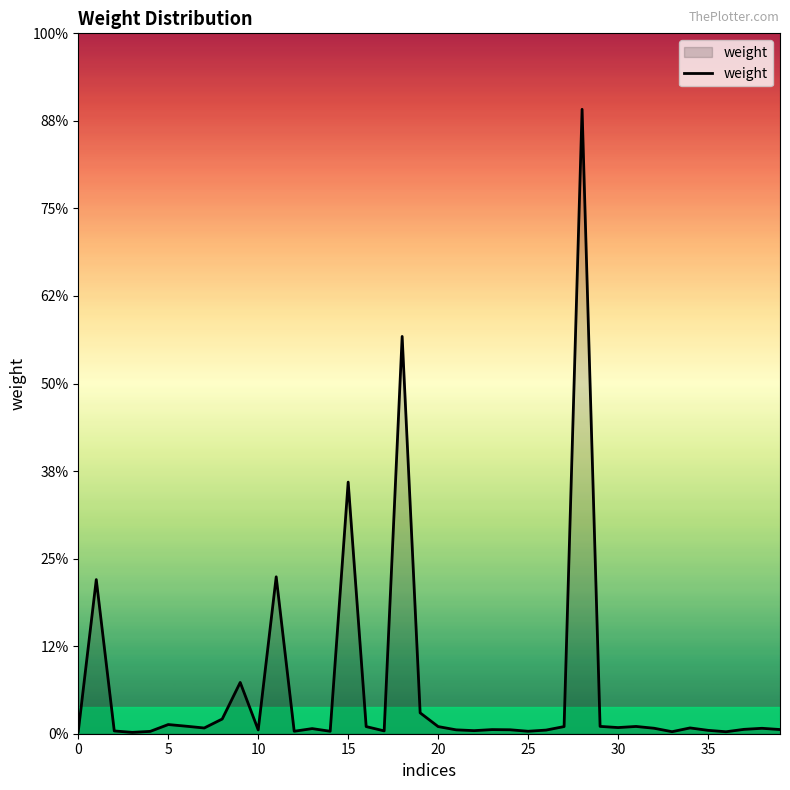

True or false: the data has more than 0 interior local peaks.

True